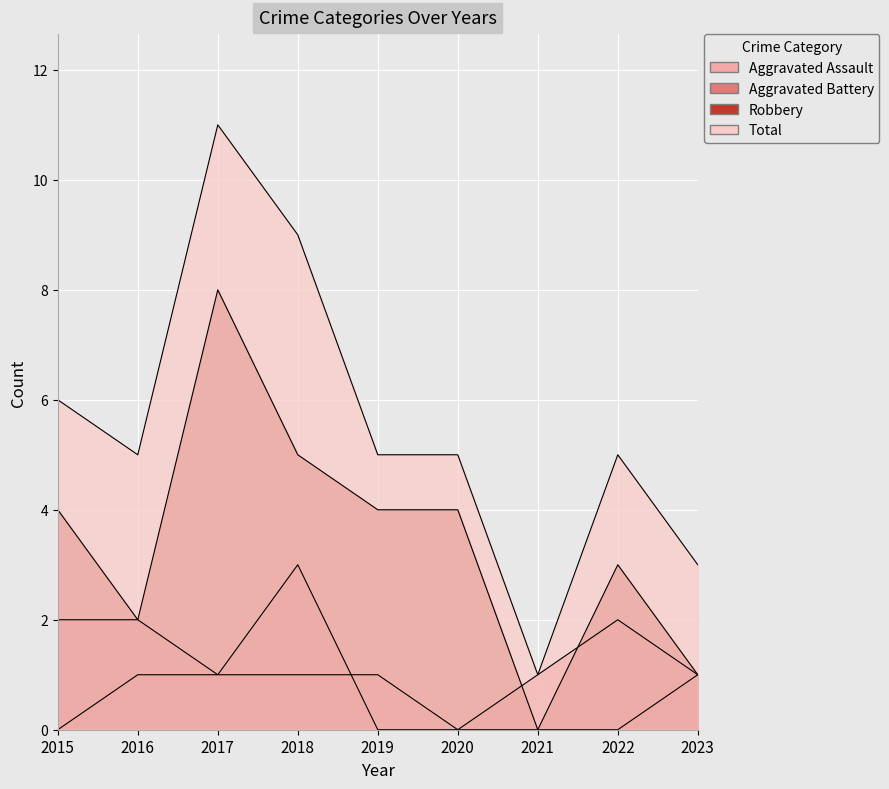

What is the sum of the Aggravated Battery values at 2015 and 2016?

4